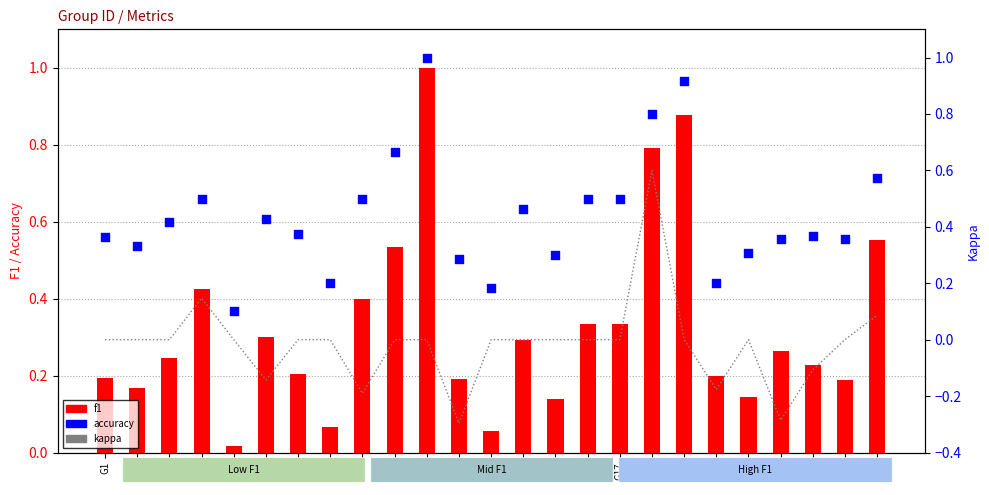

Which series has the widest spread of Y values?

f1